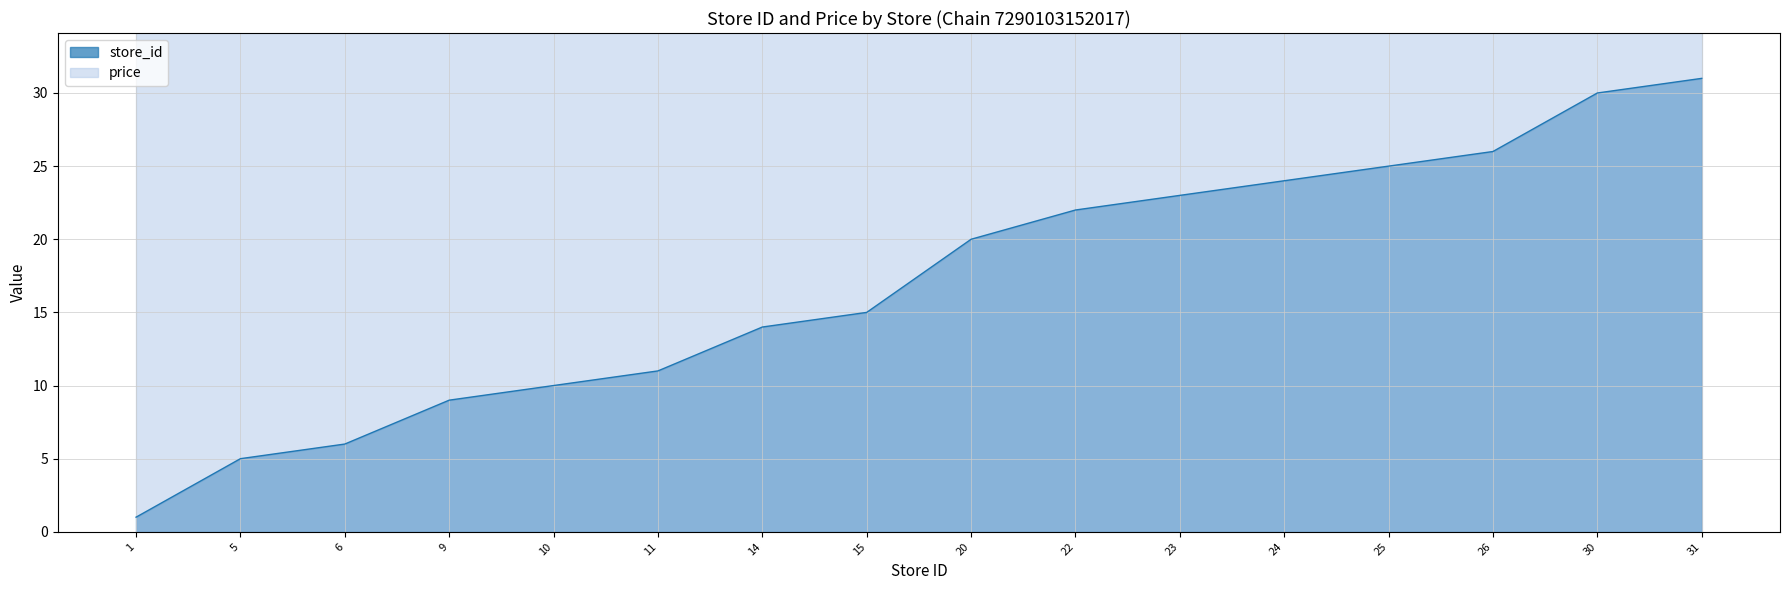

At which label is the value closest to 16?

15